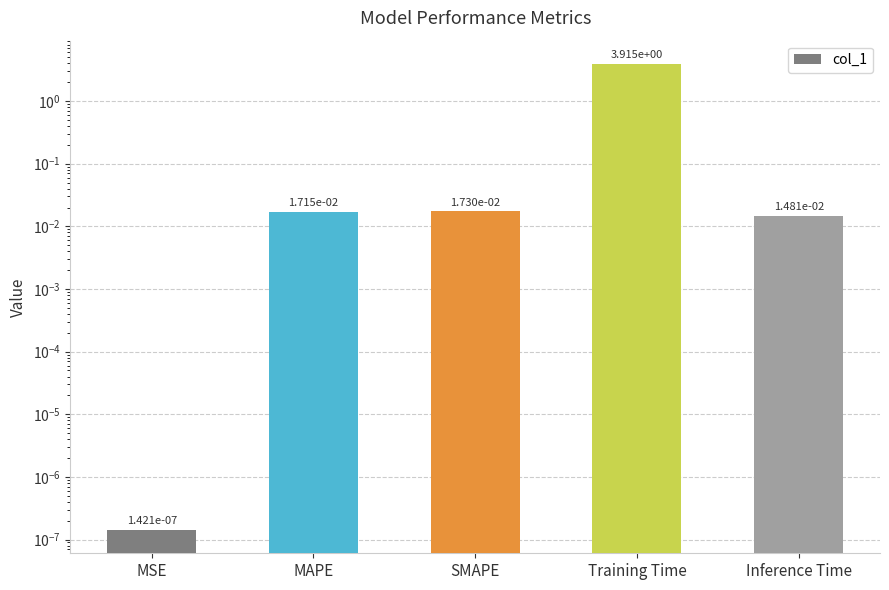

Rank the categories by value from highest to lowest.

Training Time, SMAPE, MAPE, Inference Time, MSE